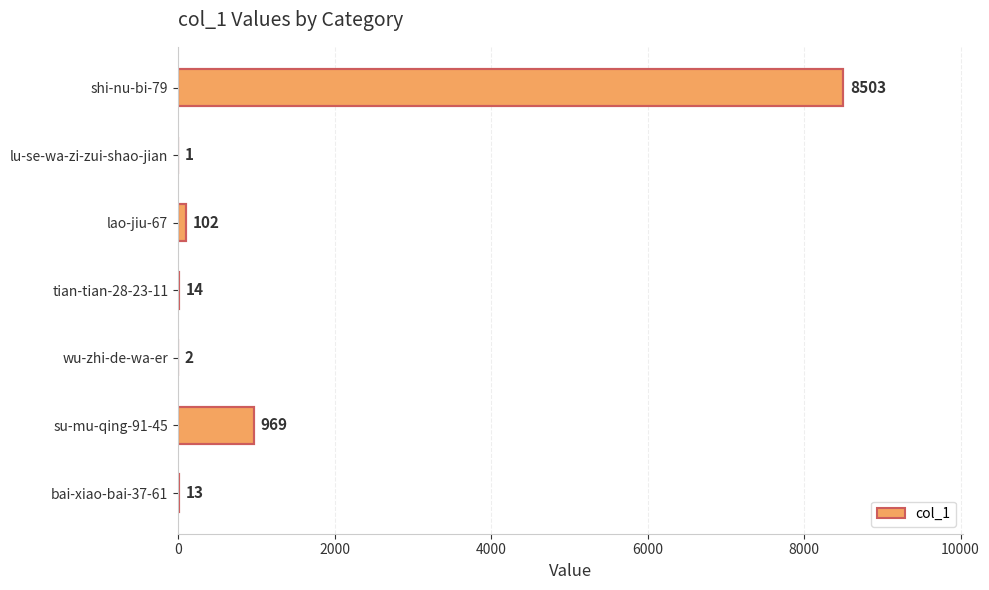

What is the sum of the values at shi-nu-bi-79 and bai-xiao-bai-37-61?

8516